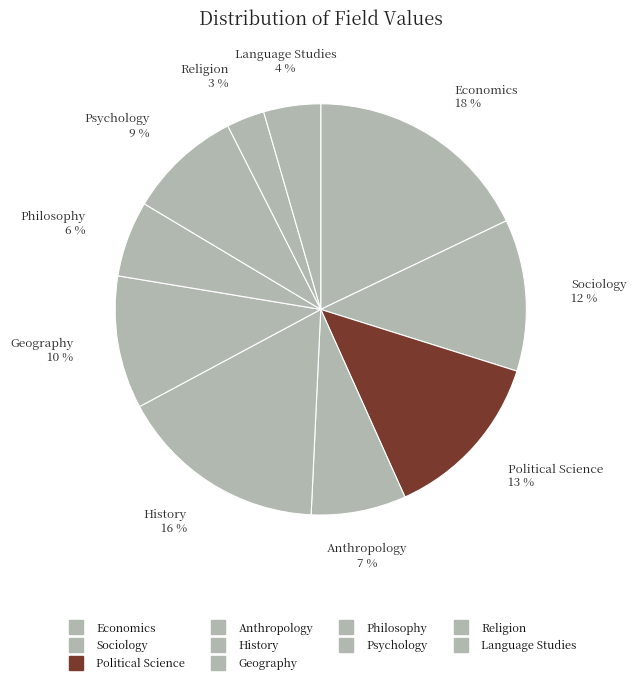

Rank the categories by value from lowest to highest.

Religion, Language Studies, Philosophy, Anthropology, Psychology, Geography, Sociology, Political Science, History, Economics